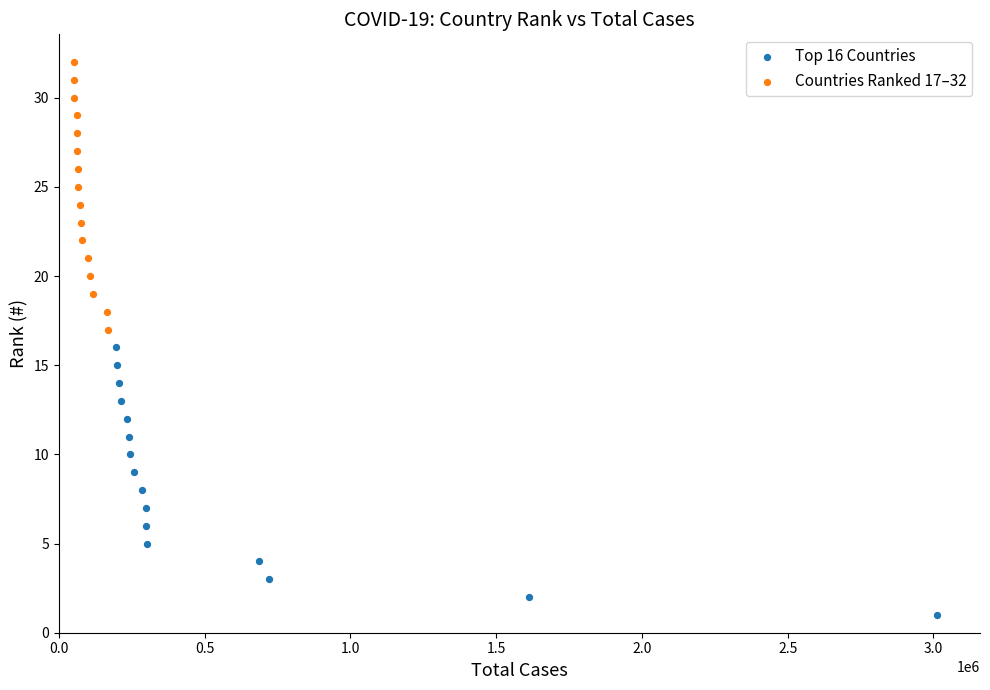

Which series reaches the maximum Y coordinate?

Countries Ranked 17–32